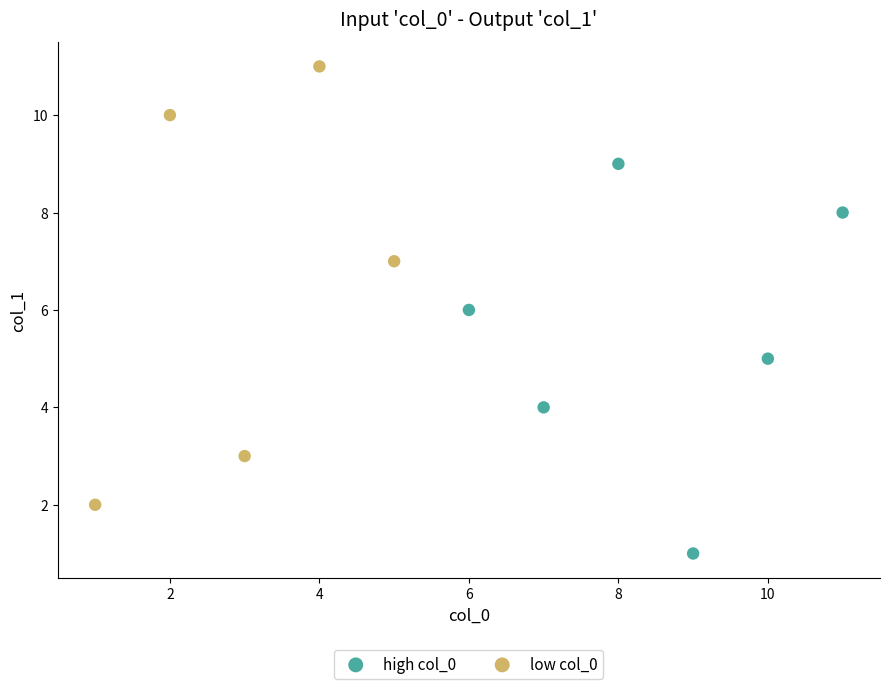

Which series contains the highest Y value?

low col_0